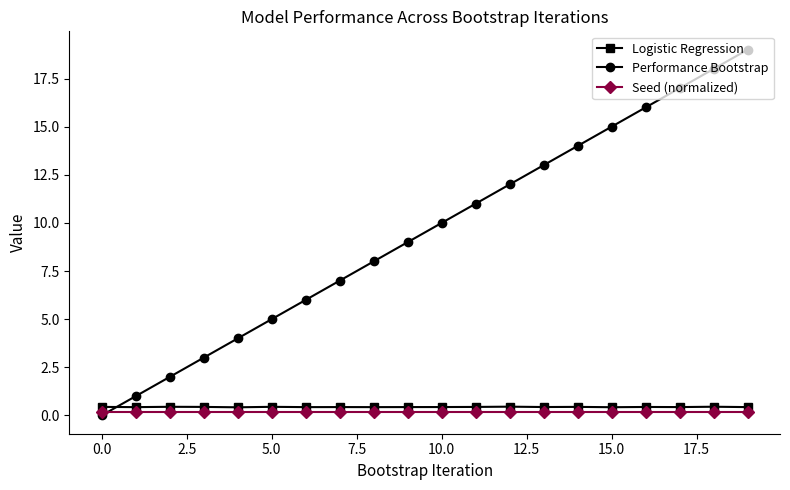

True or false: Logistic Regression has more than 0 points higher than both neighbors.

True